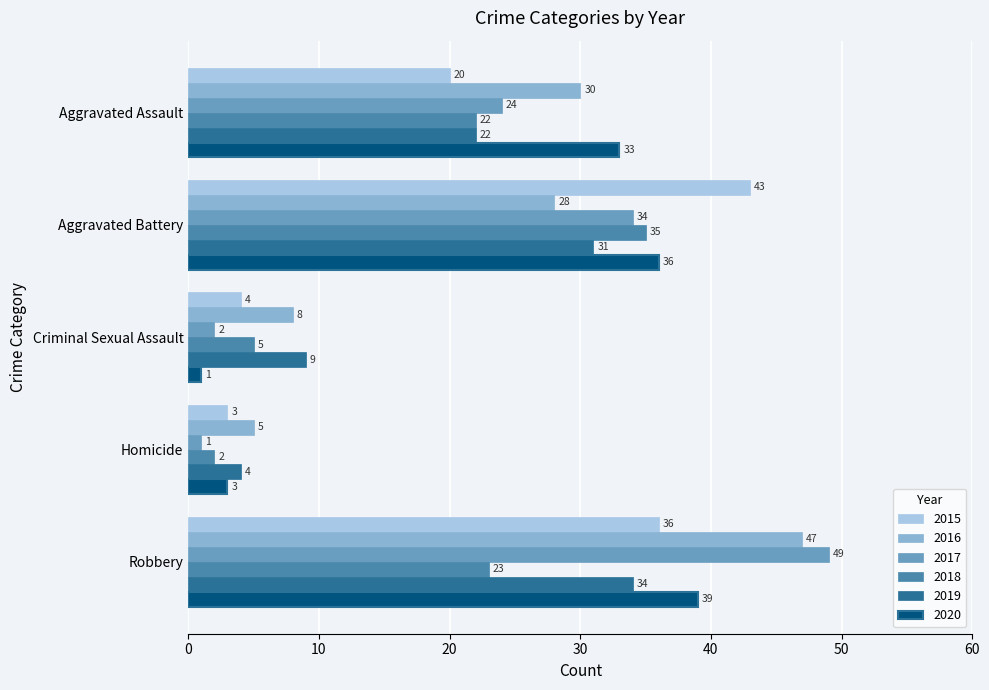

True or false: 2017 has a value of 34 at Aggravated Battery.

True